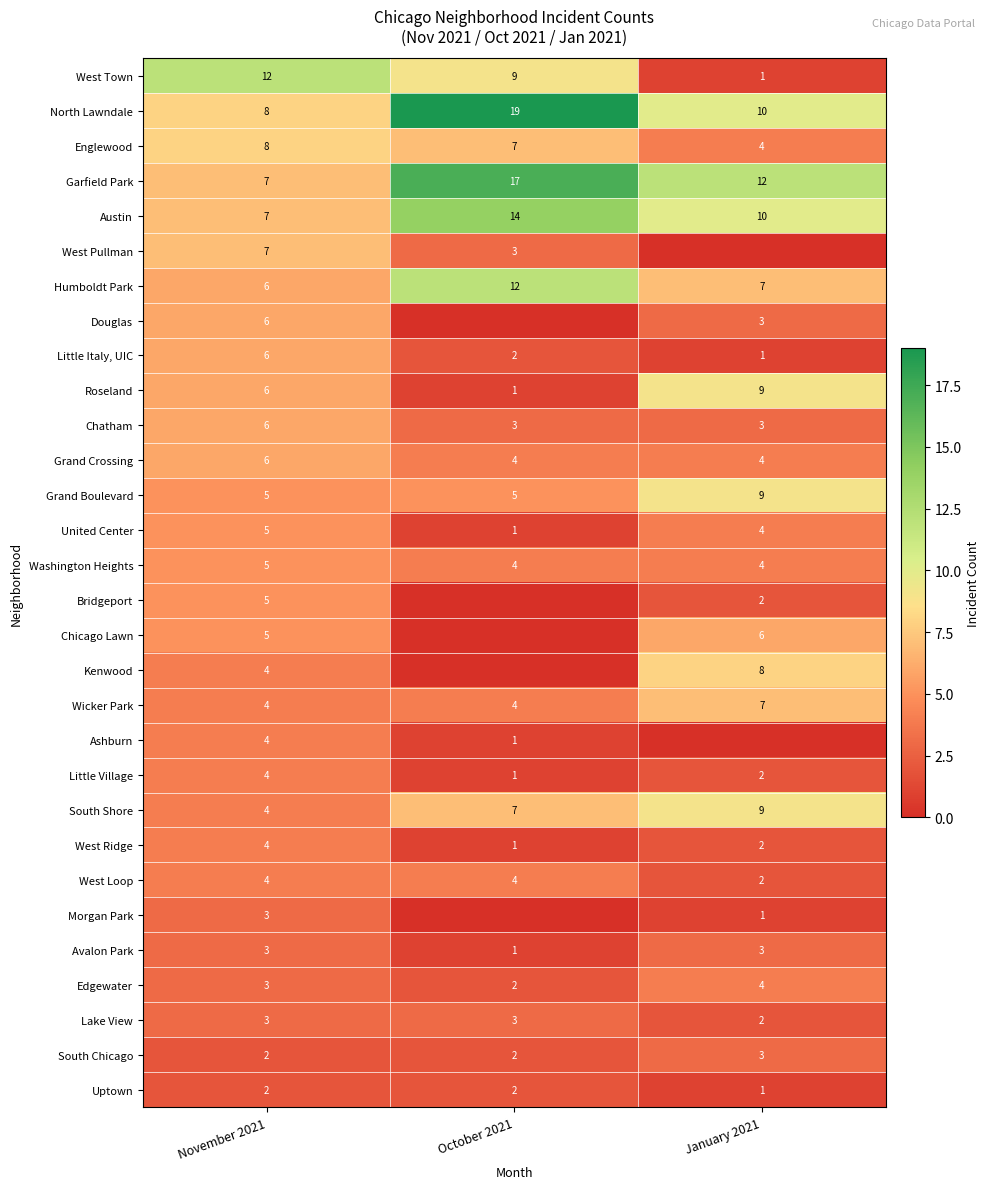

How many categories are shown in the chart?

3